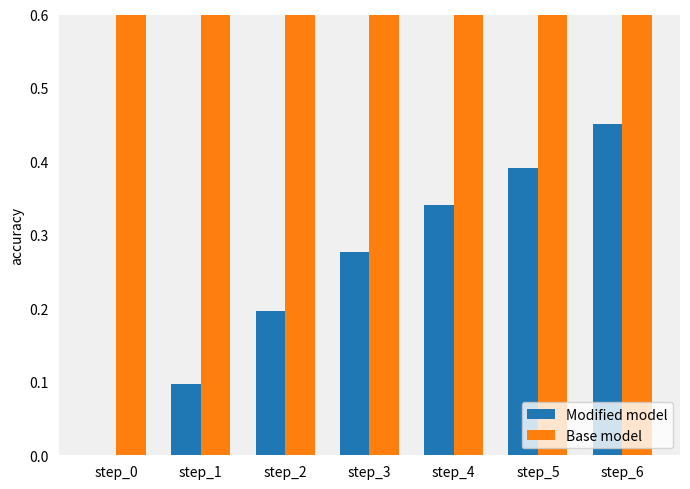

What is the sum of the Modified model values at step_5 and step_6?

0.8